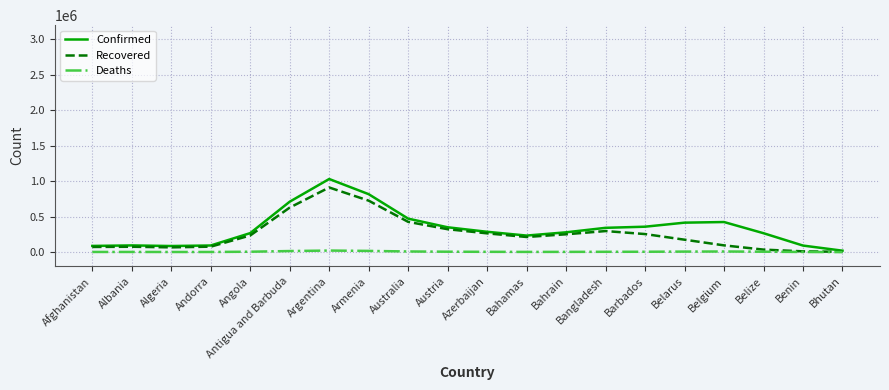

Which label corresponds to the largest value in the chart?

Argentina